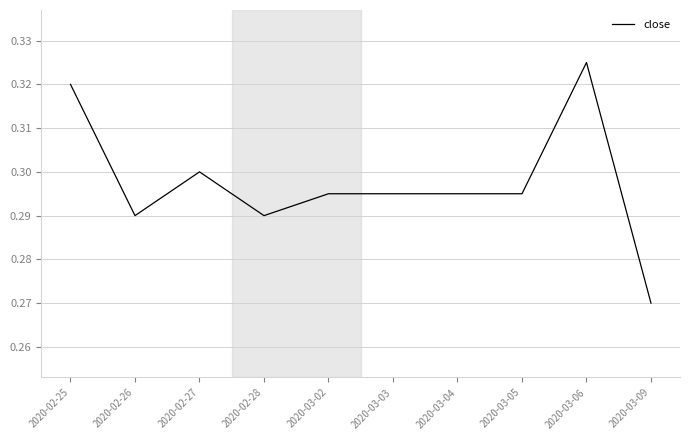

What is the sum of the values at 2020-02-27 and 2020-02-25?

0.6